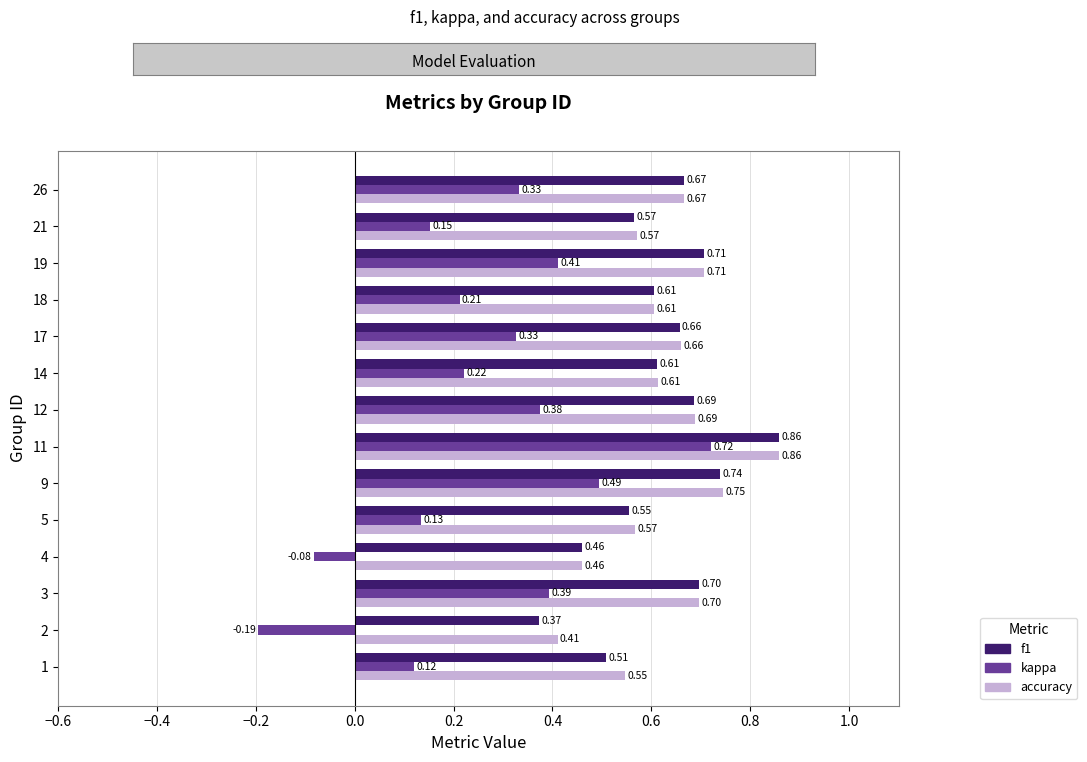

What is the sum of the accuracy values at 18 and 17?

1.3